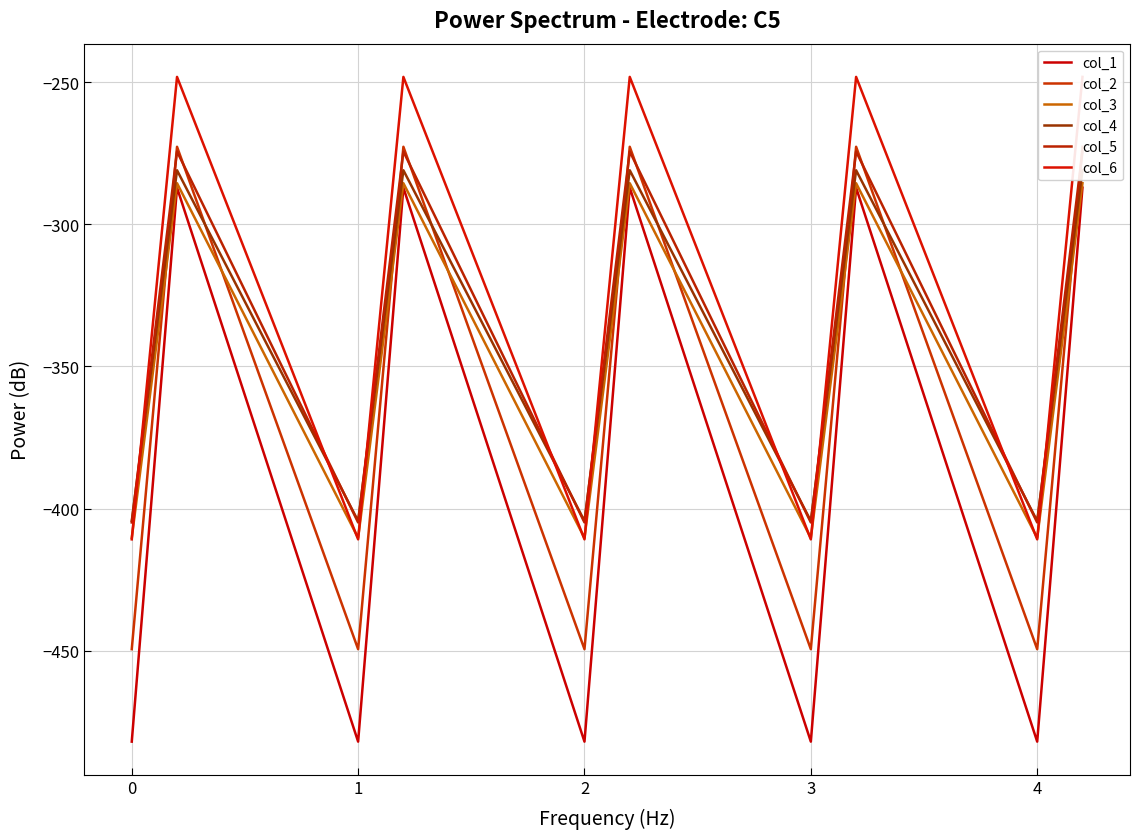

What is the minimum value shown in the chart?

-482.0